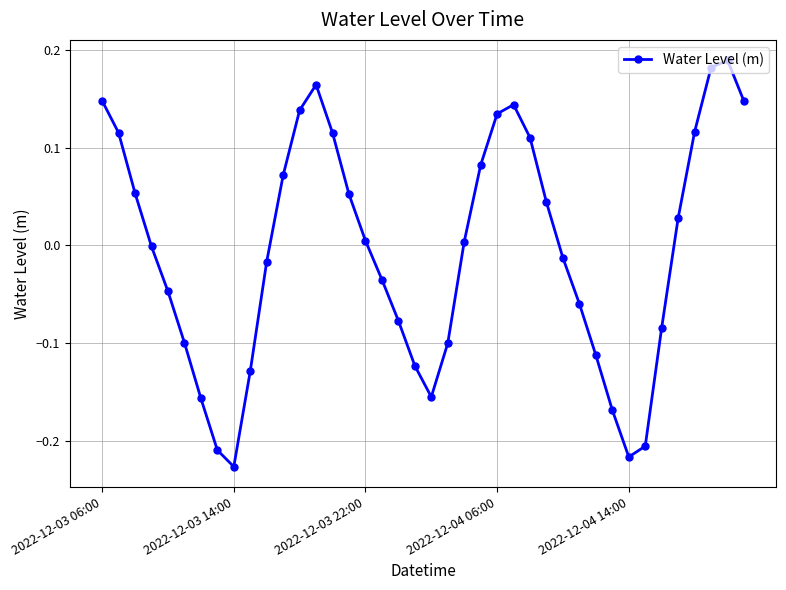

How many data points does each series have?

40